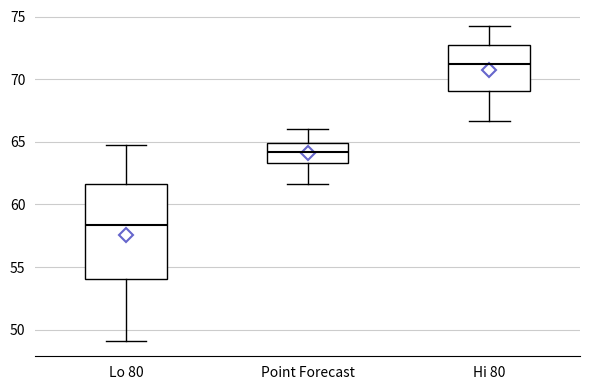

Reading left to right, read every box against the y-axis: the position of its median line, the range the box covers, and the ends of its whiskers. The values are not printed on the chart, so give them approximately, as read against the axis.

Lo 80: median 58.5, box 54.0 to 61.5, whiskers 49.0 to 64.5
Point Forecast: median 64.0, box 63.5 to 65.0, whiskers 61.5 to 66.0
Hi 80: median 71.0, box 69.0 to 73.0, whiskers 66.5 to 74.5